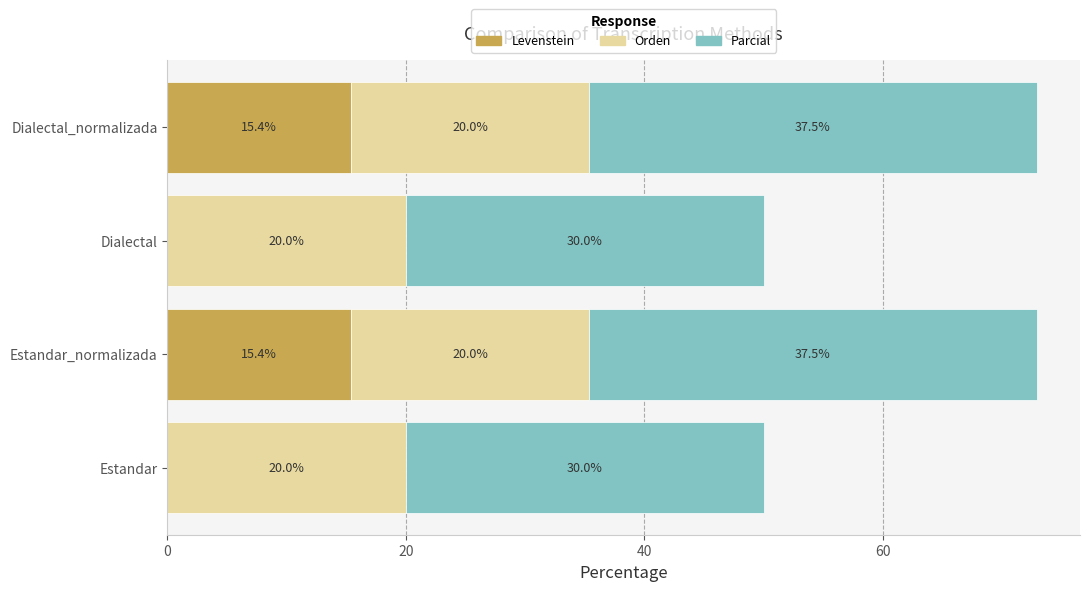

The Levenstein series shows 15.4 at Estandar_normalizada. True or false?

True